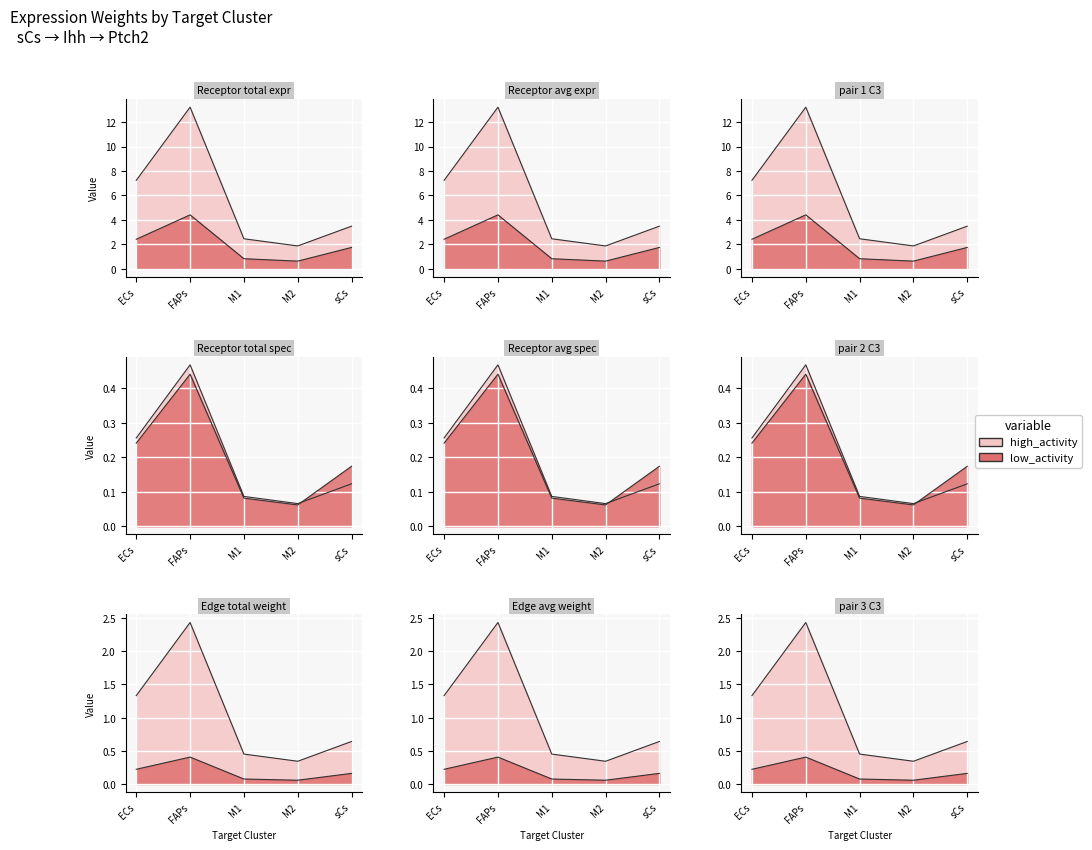

What is the sum of the Edge average expression weight values at M2 and FAPs?

0.5